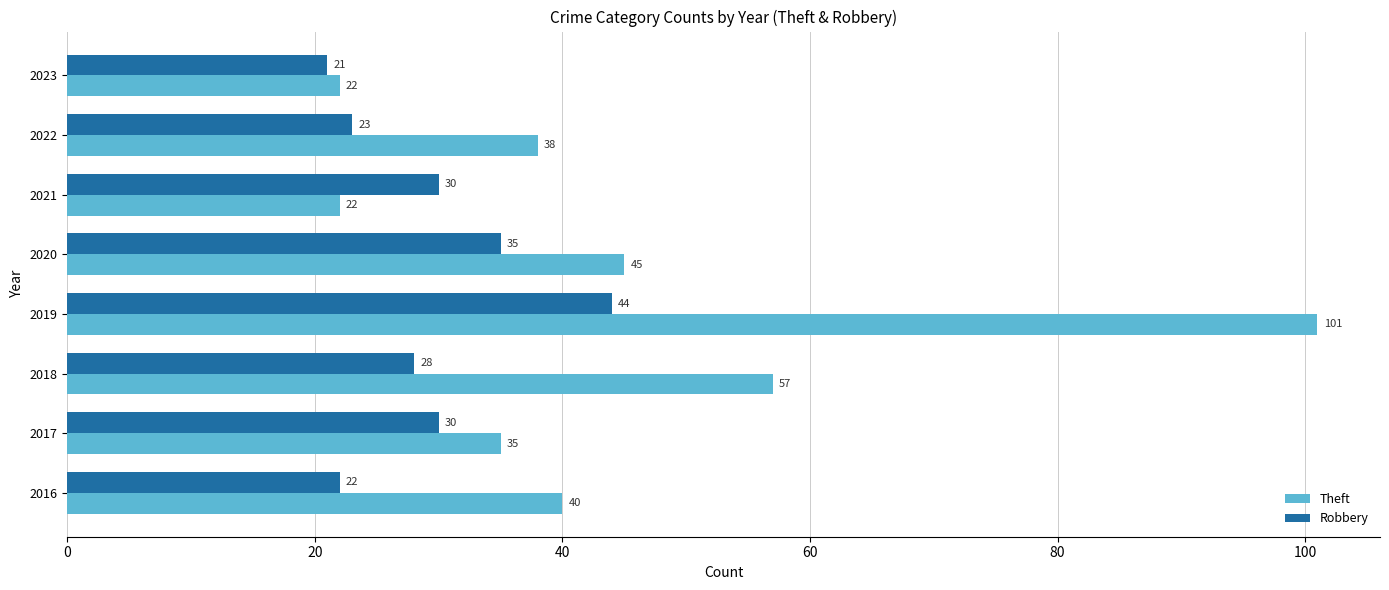

The Robbery series shows 7 at 2018. True or false?

False